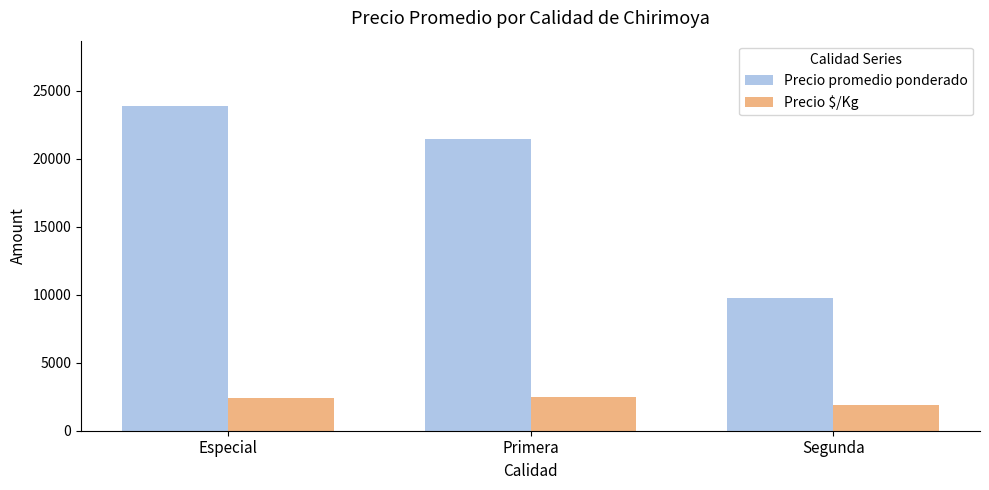

Which series has the widest spread of values?

Precio promedio ponderado